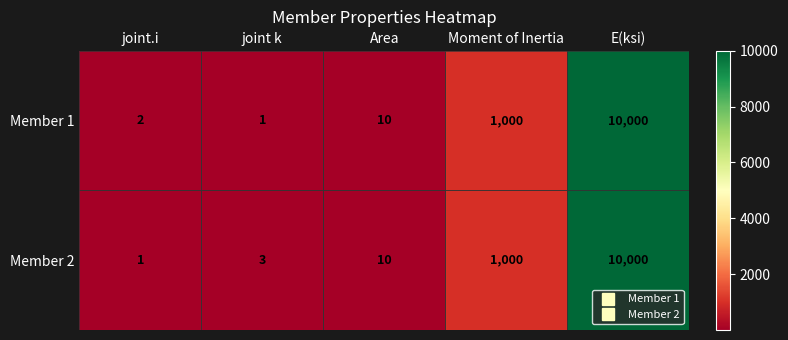

Count the number of data series in this chart.

2